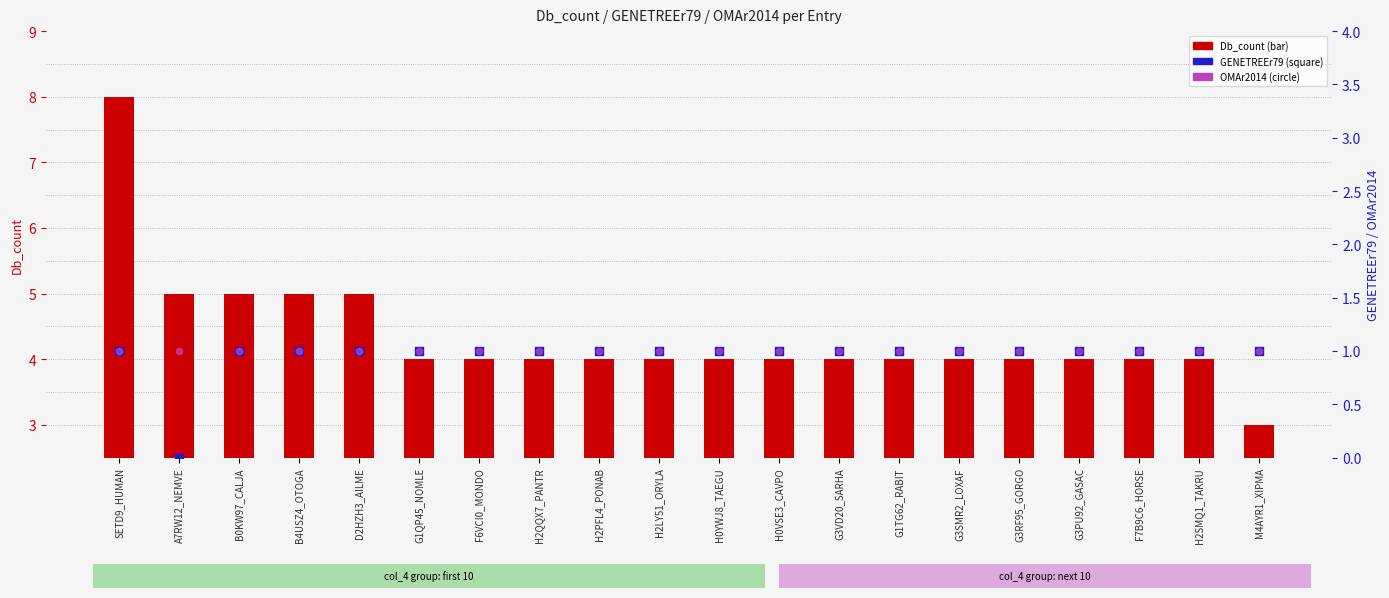

Which series has the widest spread of Y values?

Db_count